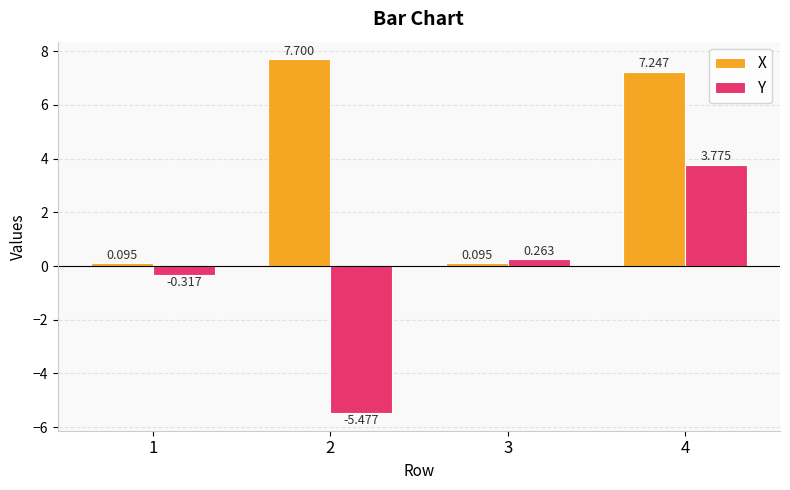

Which series has the largest total across all categories?

X